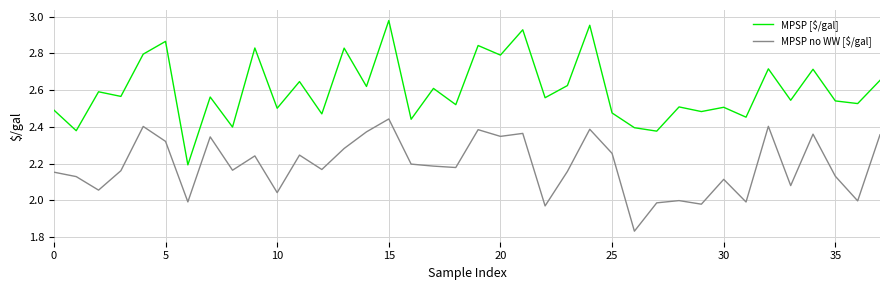

True or false: MPSP [$/gal] and MPSP no WW [$/gal] cross at least once.

False